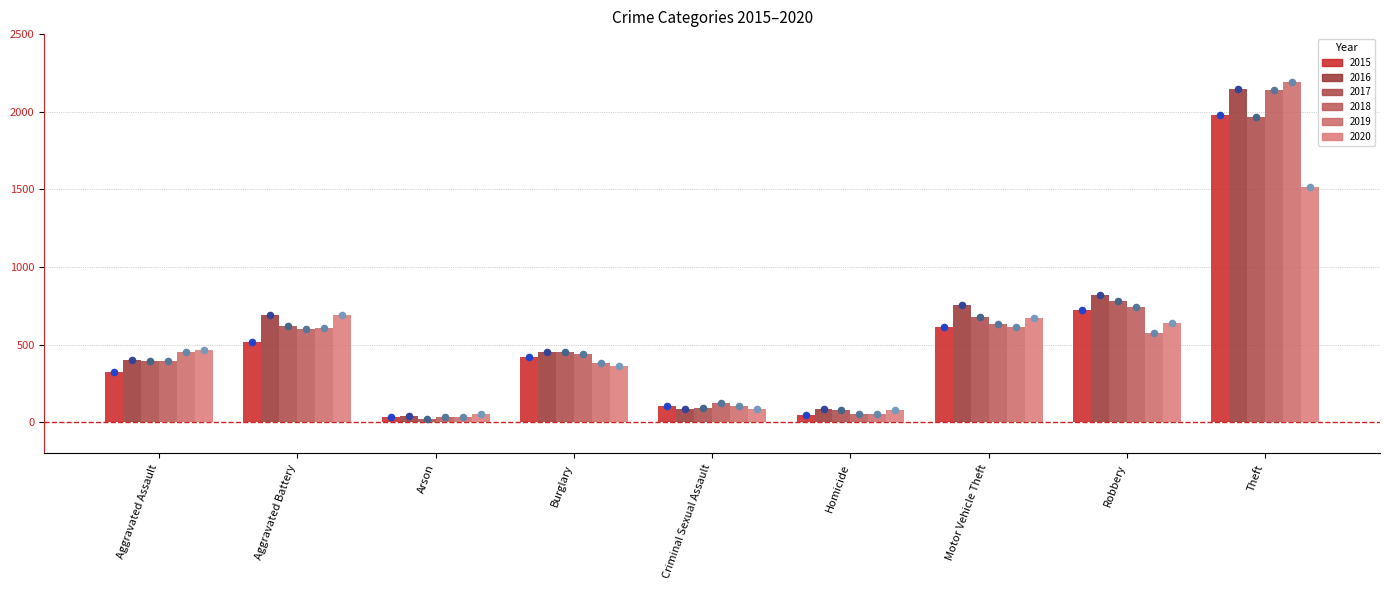

What are all the series names shown in the legend?

2015, 2016, 2017, 2018, 2019, 2020